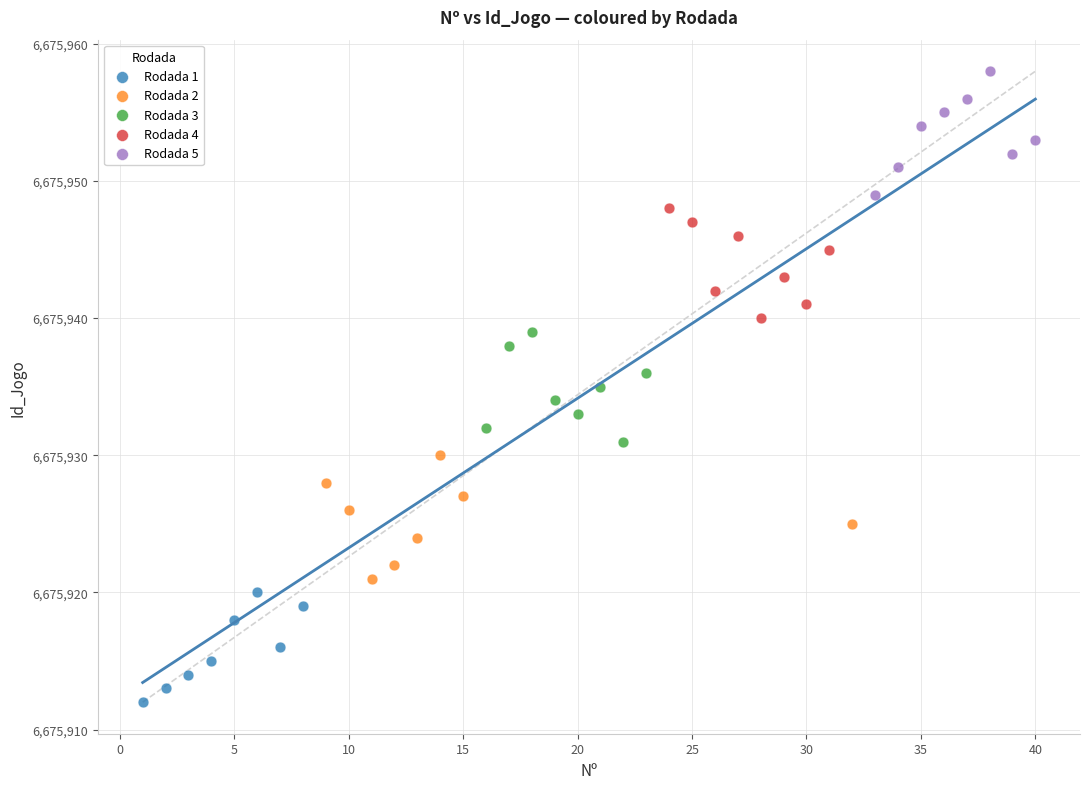

Which series contains the highest Y value?

Rodada 5